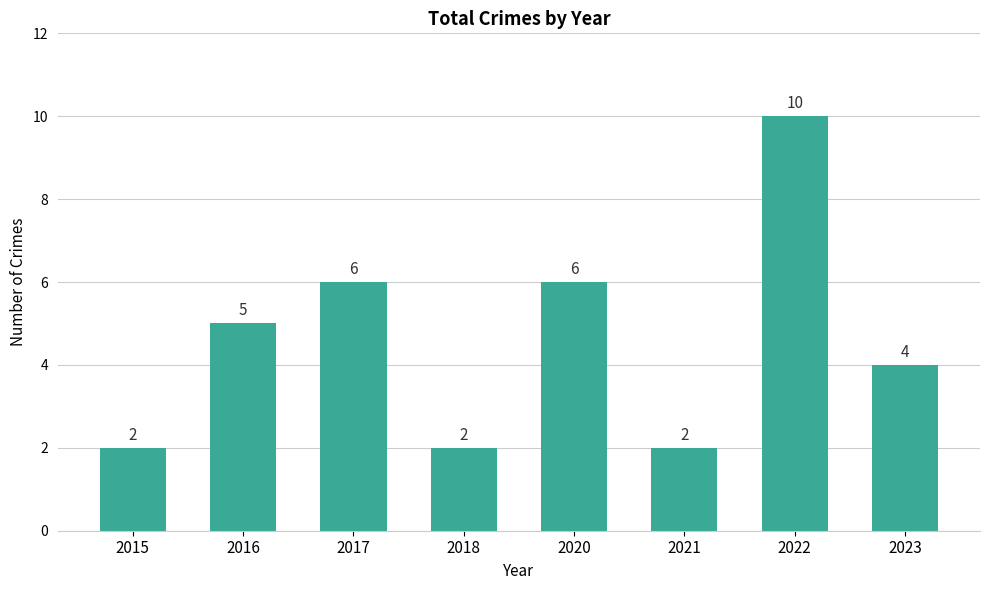

Count the values in the range 2 to 6.

7